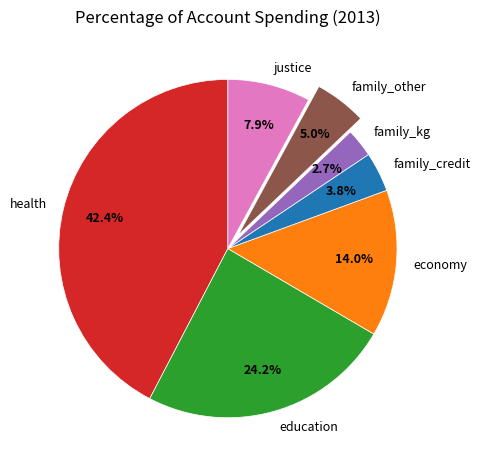

Between health and justice, which is larger?

health